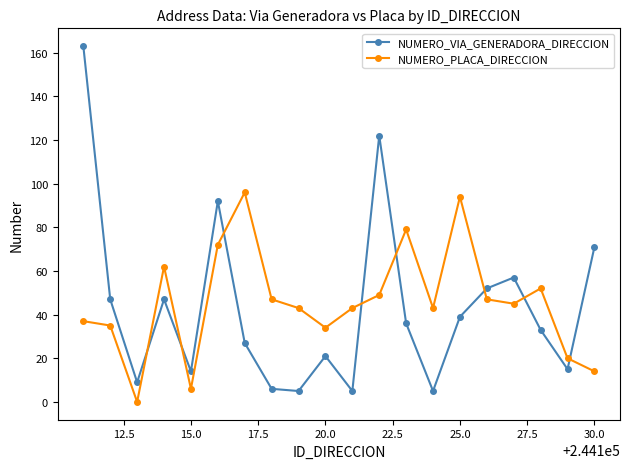

In NUMERO_PLACA_DIRECCION, how many points are lower than both neighbors (excluding endpoints)?

5